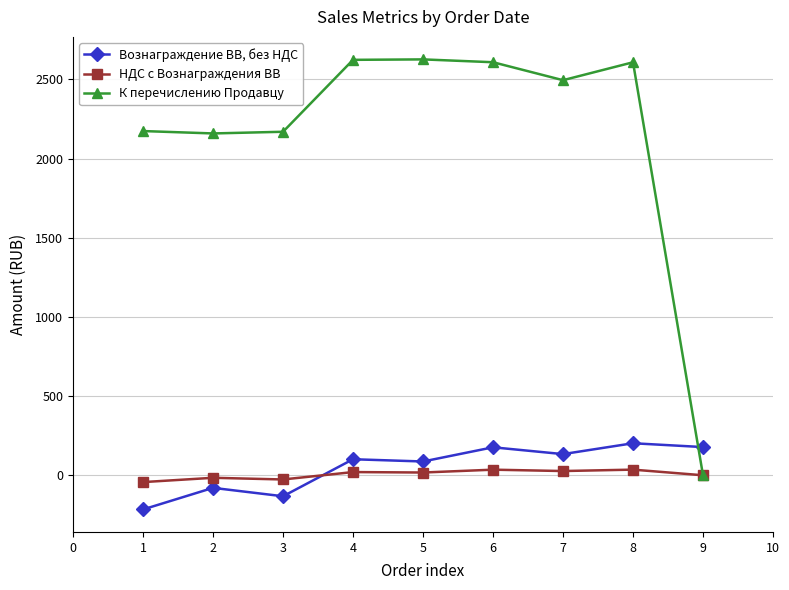

Which series has the widest spread of values?

К перечислению Продавцу